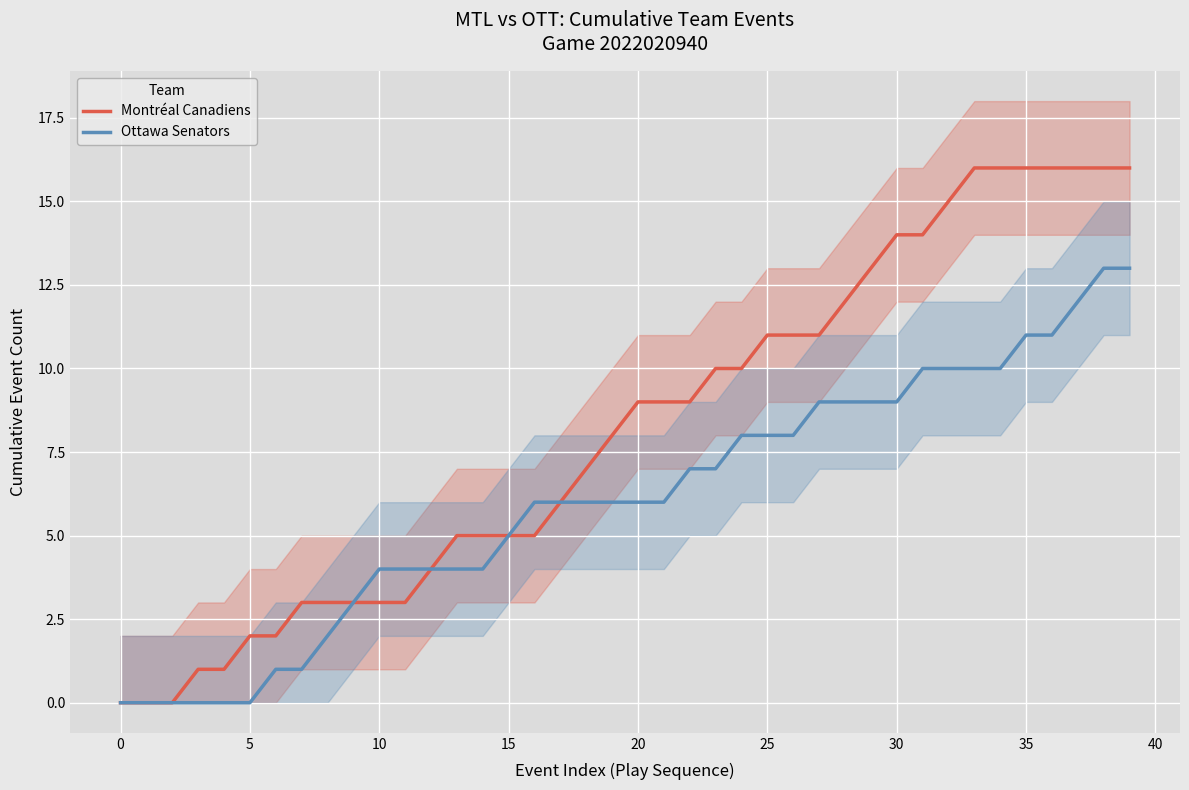

The value of Montréal Canadiens at 24 is 5. True or false?

False